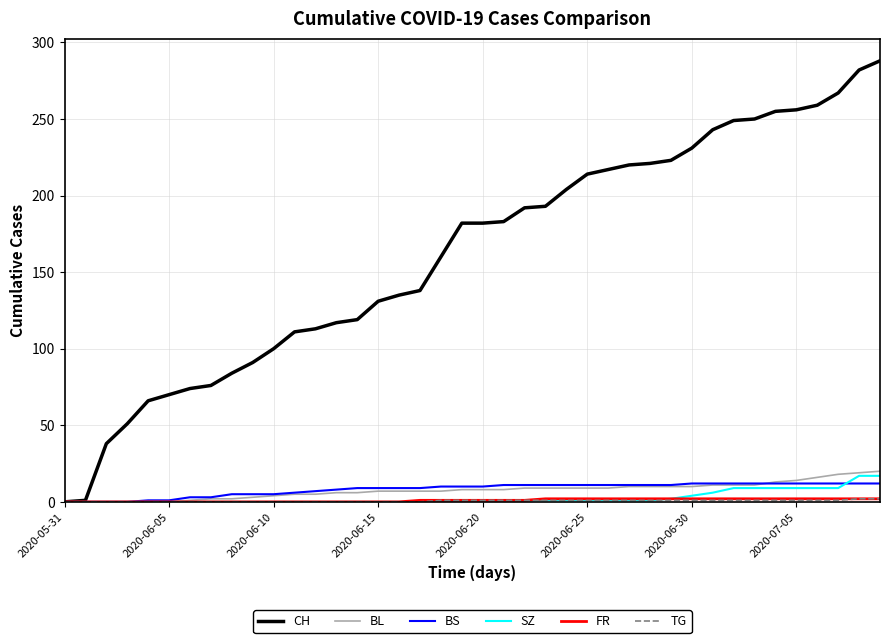

Which series has the widest spread of values?

CH